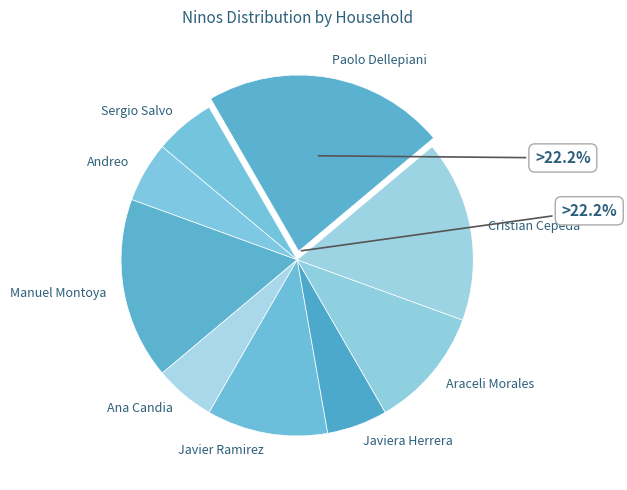

Does any single category account for the majority?

No